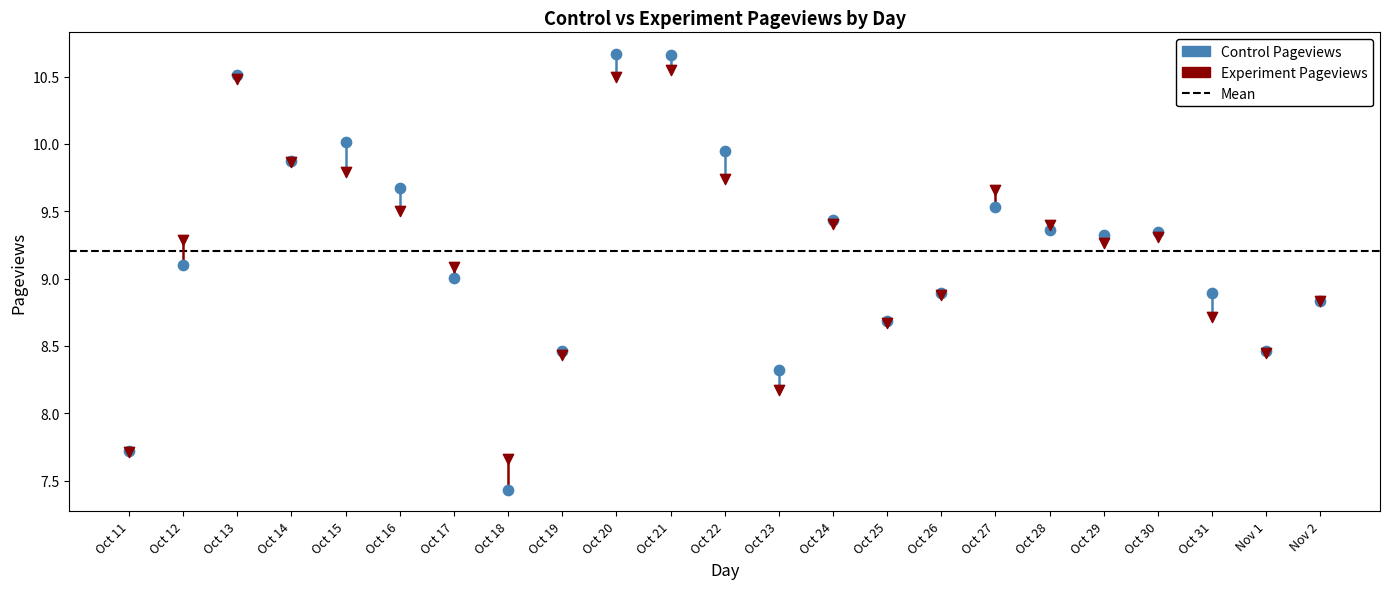

Which series contains the lowest Y value?

Control Pageviews